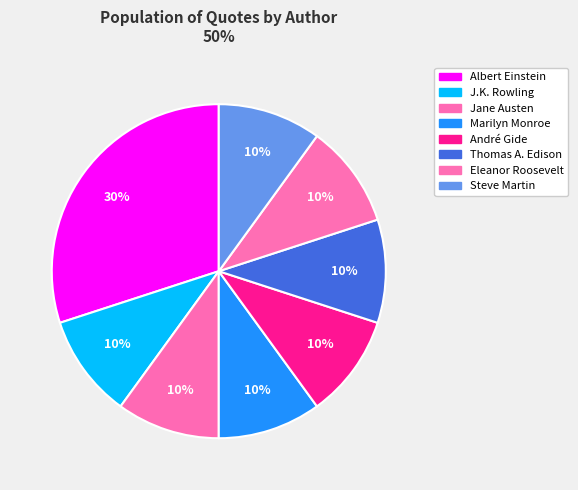

How many segments does this pie chart have?

8